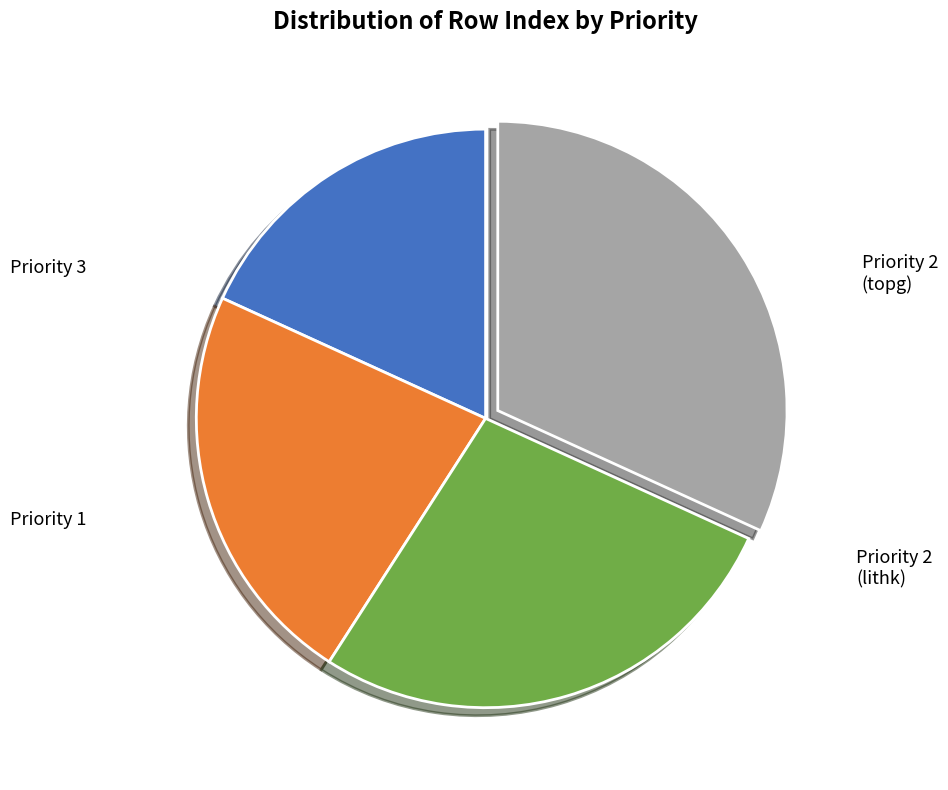

Does any single category account for the majority?

No